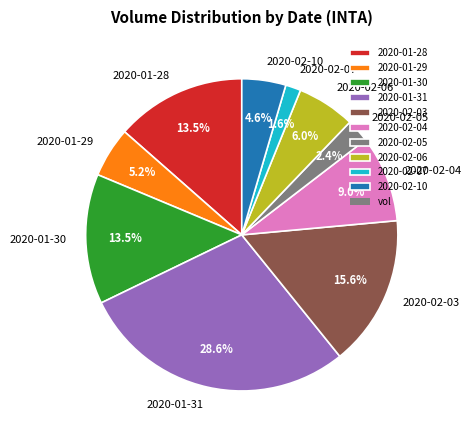

To the nearest percent, what percentage of the pie is 2020-02-06?

6%